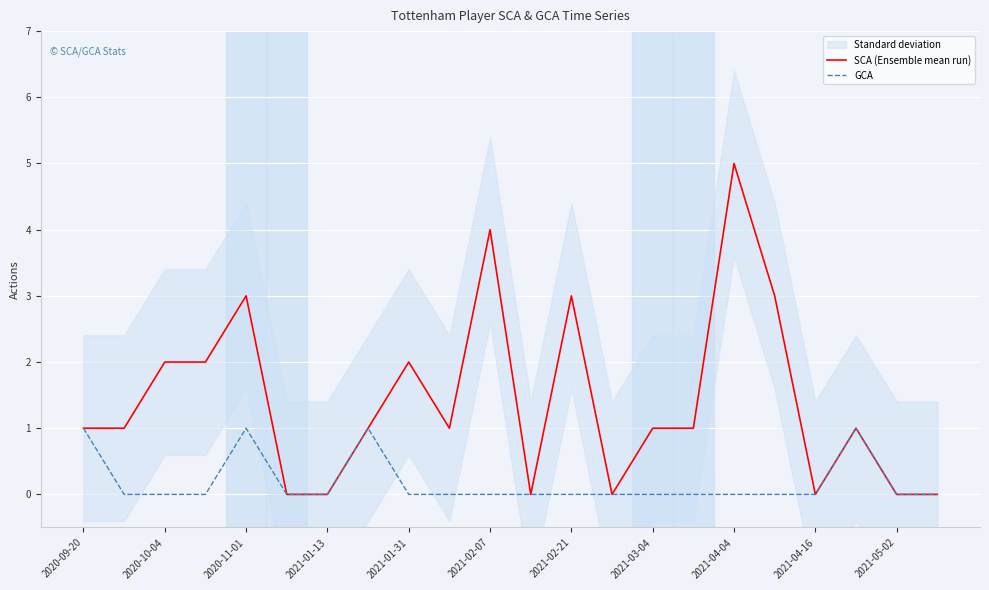

True or false: SCA (Ensemble mean run) has a value of 0 at 2021-01-13.

True